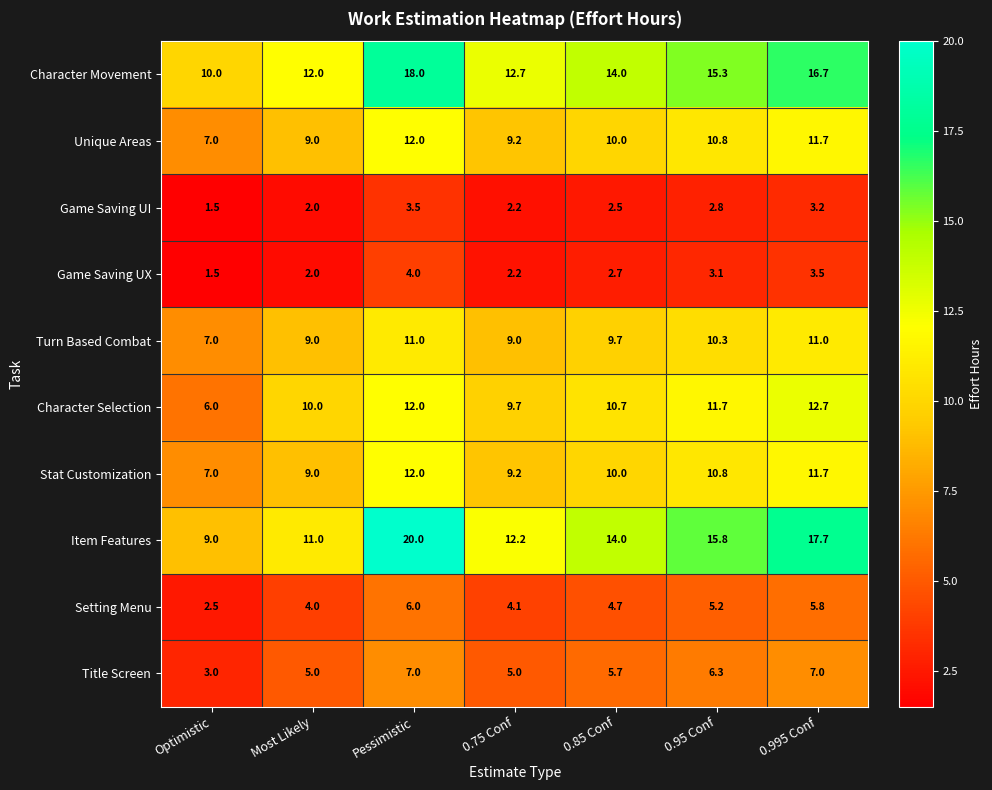

At which category is the sum across all series the highest?

Pessimistic